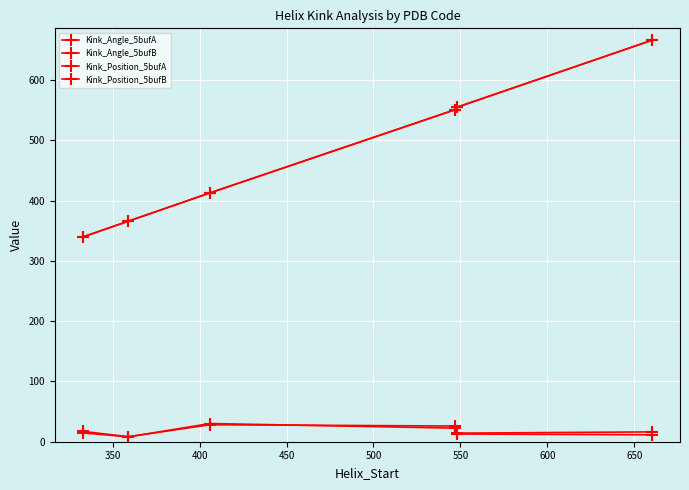

Is this an area chart (filled region under the line)?

No